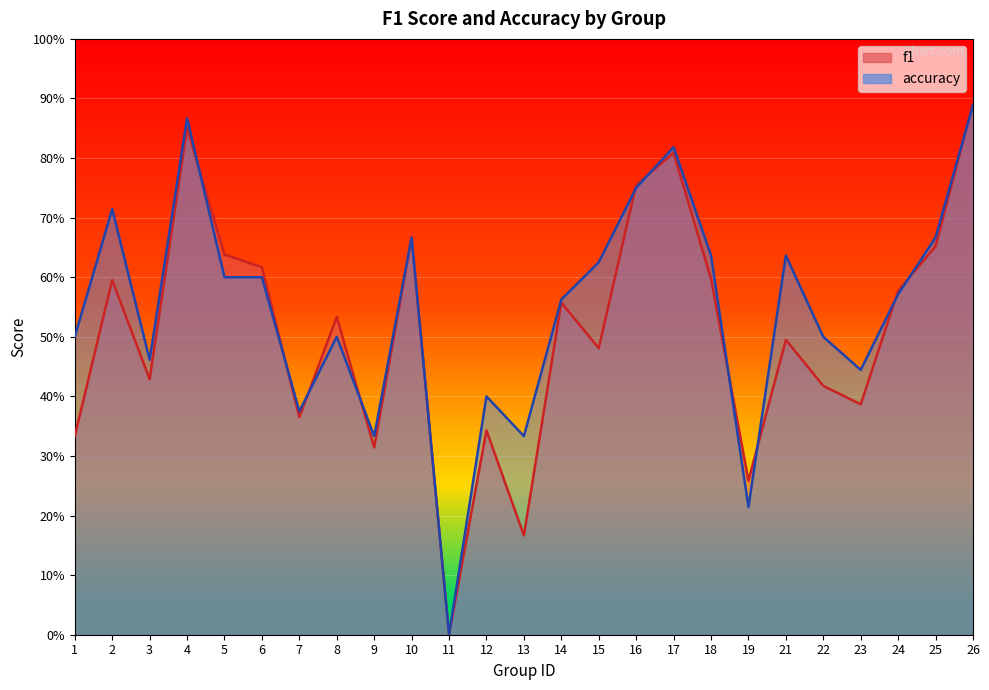

What are all the series names shown in the legend?

f1, accuracy